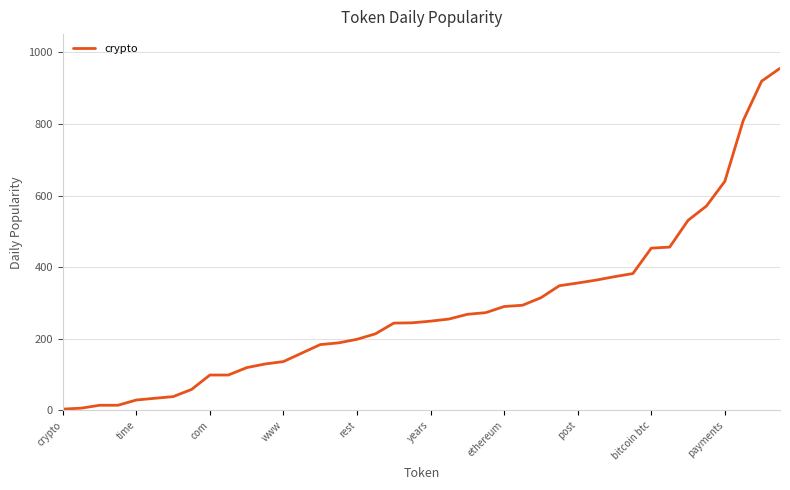

What is the maximum value shown in the chart?

955.8